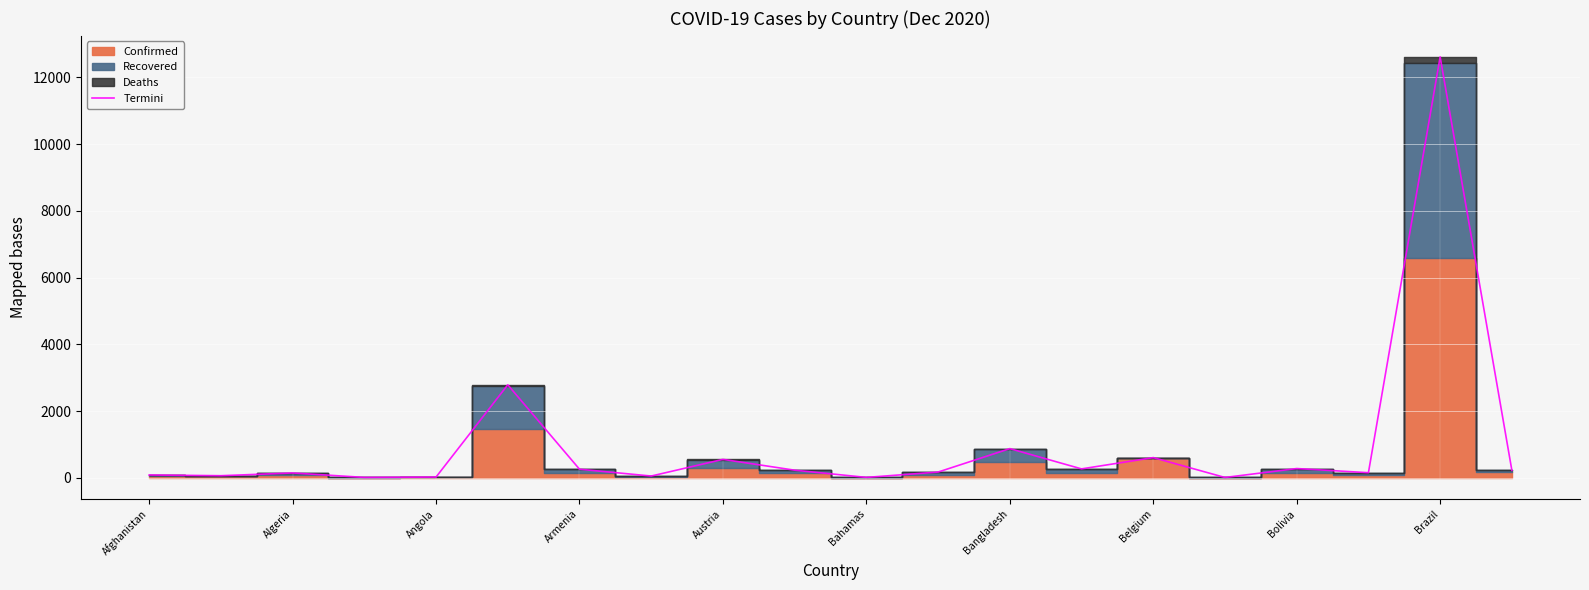

True or false: the data shows 123.5 at 13.

False